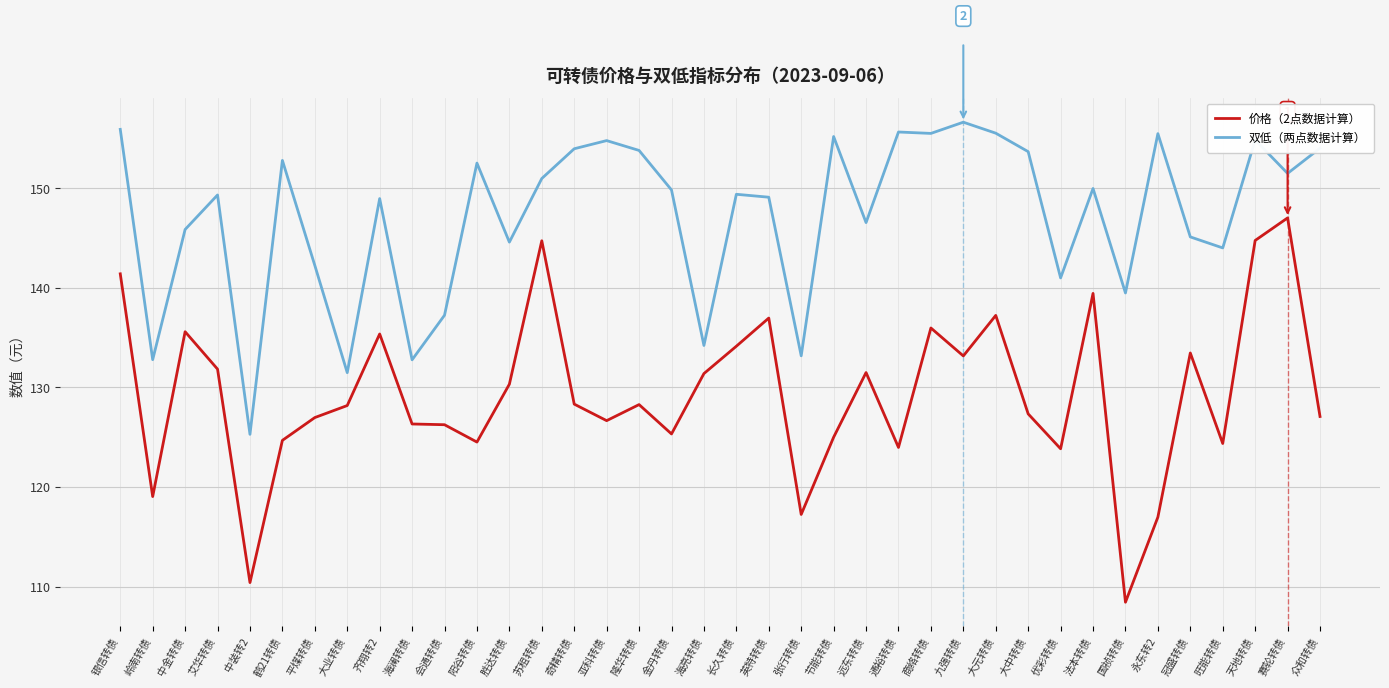

Which category has the highest value across all series?

九强转债